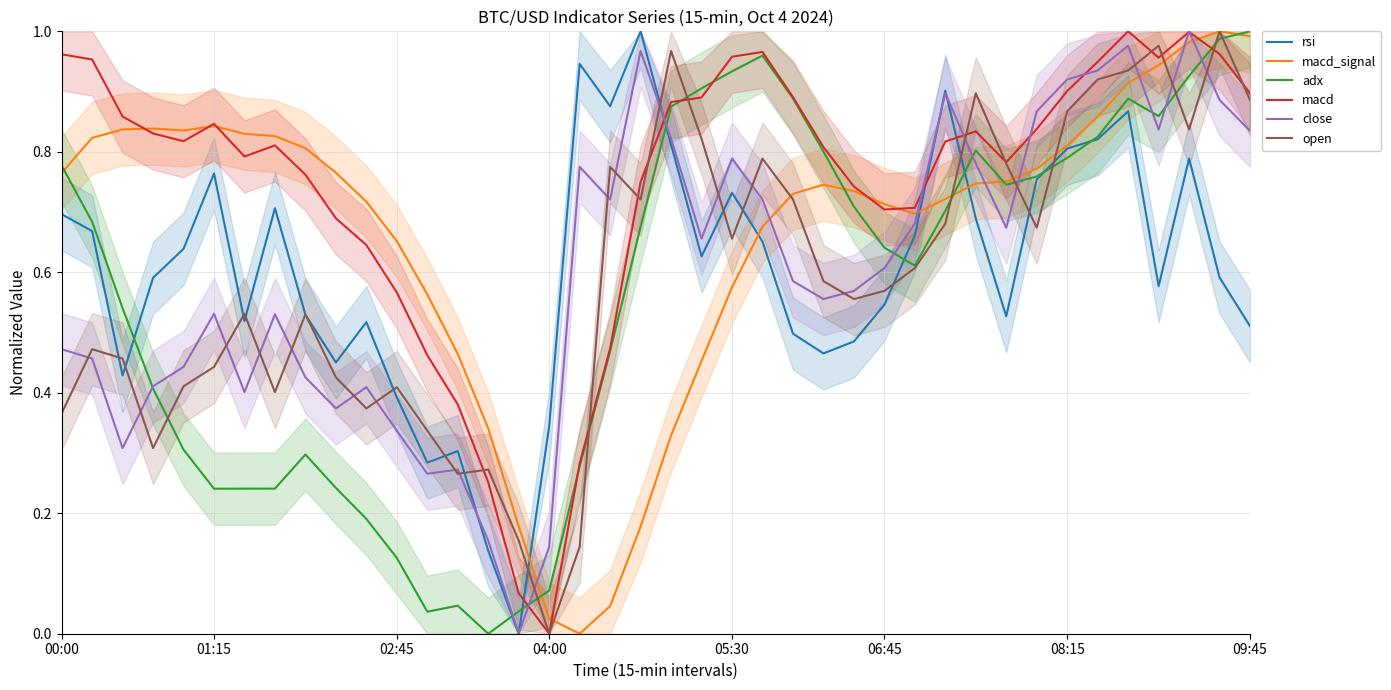

What position from the right is 10?

30